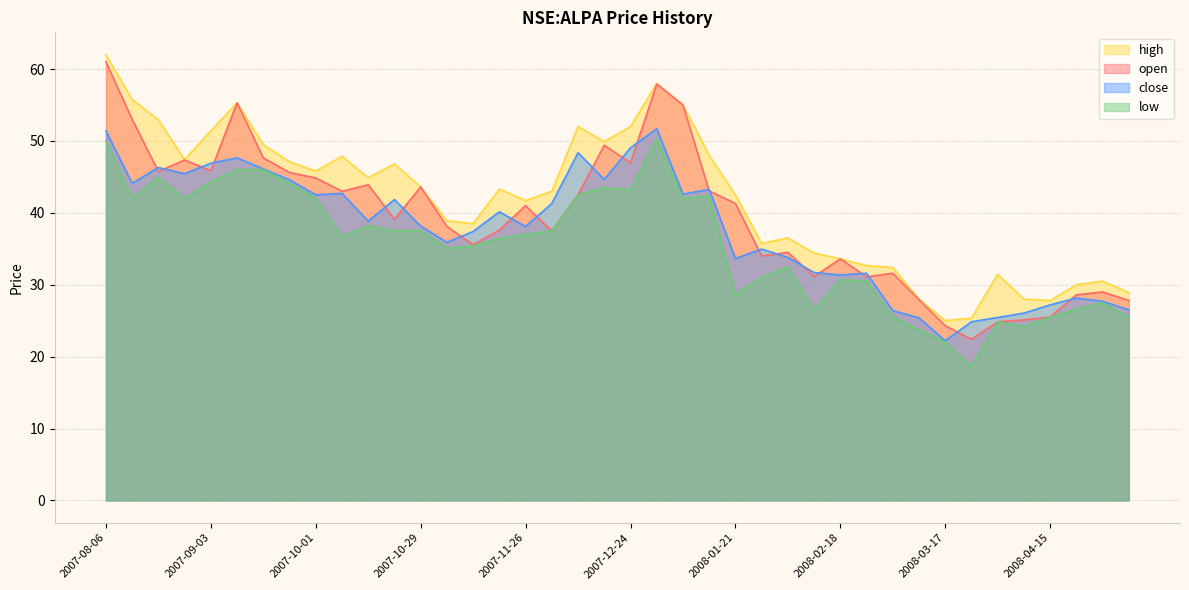

Reading left to right, what are all the values shown in this chart?

open: 2007-08-06=61.0	2007-08-13=53.0	2007-08-20=45.8	2007-08-27=47.3	2007-09-03=45.8	2007-09-10=55.3	2007-09-17=47.7	2007-09-24=45.6	2007-10-01=44.8	2007-10-08=43.0	2007-10-15=43.9	2007-10-22=39.1	2007-10-29=43.6	2007-11-05=38.1	2007-11-12=35.5	2007-11-19=37.6	2007-11-26=41.0	2007-12-03=37.5	2007-12-10=42.5	2007-12-17=49.4	2007-12-24=47.0	2007-12-31=57.9	2008-01-07=55.0	2008-01-14=43.0	2008-01-21=41.3	2008-01-28=34.0	2008-02-04=34.5	2008-02-11=31.1	2008-02-18=33.6	2008-02-25=31.1	2008-03-03=31.6	2008-03-10=27.9	2008-03-17=24.3	2008-03-24=22.4	2008-03-31=24.9	2008-04-07=25.1	2008-04-15=25.5	2008-04-21=28.6	2008-04-28=29.0	2008-05-05=27.8
high: 2007-08-06=62.0	2007-08-13=55.8	2007-08-20=53.0	2007-08-27=47.4	2007-09-03=51.4	2007-09-10=55.3	2007-09-17=49.5	2007-09-24=47.1	2007-10-01=45.8	2007-10-08=47.8	2007-10-15=44.9	2007-10-22=46.8	2007-10-29=43.6	2007-11-05=38.9	2007-11-12=38.5	2007-11-19=43.3	2007-11-26=41.7	2007-12-03=43.0	2007-12-10=52.0	2007-12-17=49.9	2007-12-24=52.0	2007-12-31=58.0	2008-01-07=55.0	2008-01-14=48.0	2008-01-21=42.5	2008-01-28=35.8	2008-02-04=36.5	2008-02-11=34.4	2008-02-18=33.6	2008-02-25=32.7	2008-03-03=32.4	2008-03-10=28.0	2008-03-17=25.0	2008-03-24=25.4	2008-03-31=31.5	2008-04-07=28.0	2008-04-15=27.8	2008-04-21=30.0	2008-04-28=30.5	2008-05-05=28.9
low: 2007-08-06=50.0	2007-08-13=42.0	2007-08-20=45.0	2007-08-27=42.0	2007-09-03=44.3	2007-09-10=46.0	2007-09-17=46.0	2007-09-24=44.2	2007-10-01=42.0	2007-10-08=36.7	2007-10-15=38.2	2007-10-22=37.5	2007-10-29=37.5	2007-11-05=35.0	2007-11-12=35.4	2007-11-19=36.5	2007-11-26=37.0	2007-12-03=37.5	2007-12-10=42.5	2007-12-17=43.5	2007-12-24=43.2	2007-12-31=50.3	2008-01-07=42.0	2008-01-14=42.3	2008-01-21=28.6	2008-01-28=31.0	2008-02-04=32.5	2008-02-11=26.5	2008-02-18=30.7	2008-02-25=30.5	2008-03-03=25.5	2008-03-10=23.8	2008-03-17=22.0	2008-03-24=18.6	2008-03-31=24.9	2008-04-07=24.2	2008-04-15=25.5	2008-04-21=26.6	2008-04-28=27.5	2008-05-05=25.5
close: 2007-08-06=51.4	2007-08-13=44.1	2007-08-20=46.3	2007-08-27=45.5	2007-09-03=46.9	2007-09-10=47.7	2007-09-17=46.1	2007-09-24=44.6	2007-10-01=42.5	2007-10-08=42.7	2007-10-15=38.8	2007-10-22=41.8	2007-10-29=38.2	2007-11-05=35.9	2007-11-12=37.4	2007-11-19=40.2	2007-11-26=38.1	2007-12-03=41.3	2007-12-10=48.3	2007-12-17=44.7	2007-12-24=49.0	2007-12-31=51.7	2008-01-07=42.6	2008-01-14=43.2	2008-01-21=33.7	2008-01-28=35.0	2008-02-04=33.8	2008-02-11=31.7	2008-02-18=31.4	2008-02-25=31.6	2008-03-03=26.4	2008-03-10=25.4	2008-03-17=22.2	2008-03-24=24.9	2008-03-31=25.5	2008-04-07=26.0	2008-04-15=27.2	2008-04-21=28.1	2008-04-28=27.7	2008-05-05=26.5